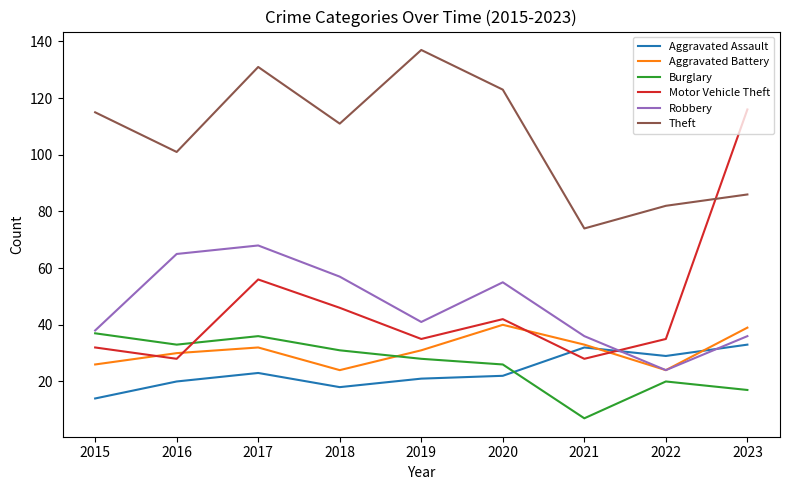

True or false: Aggravated Assault has more than 1 points higher than both neighbors.

True